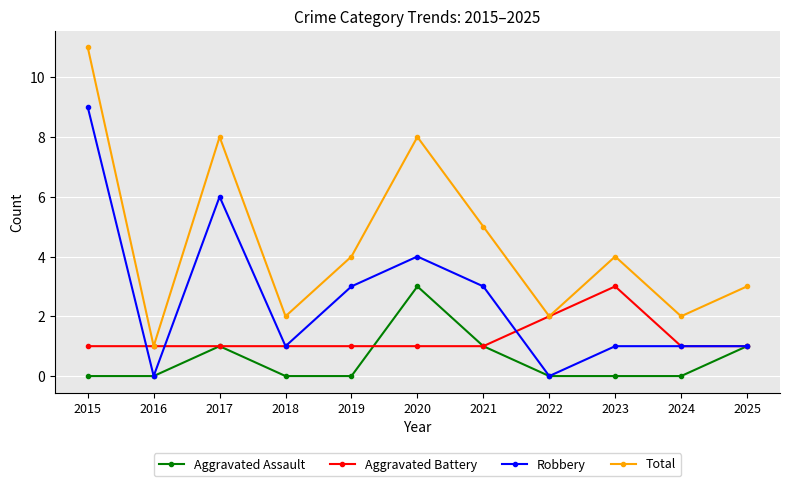

True or false: Aggravated Assault has more than 0 interior local peaks.

True